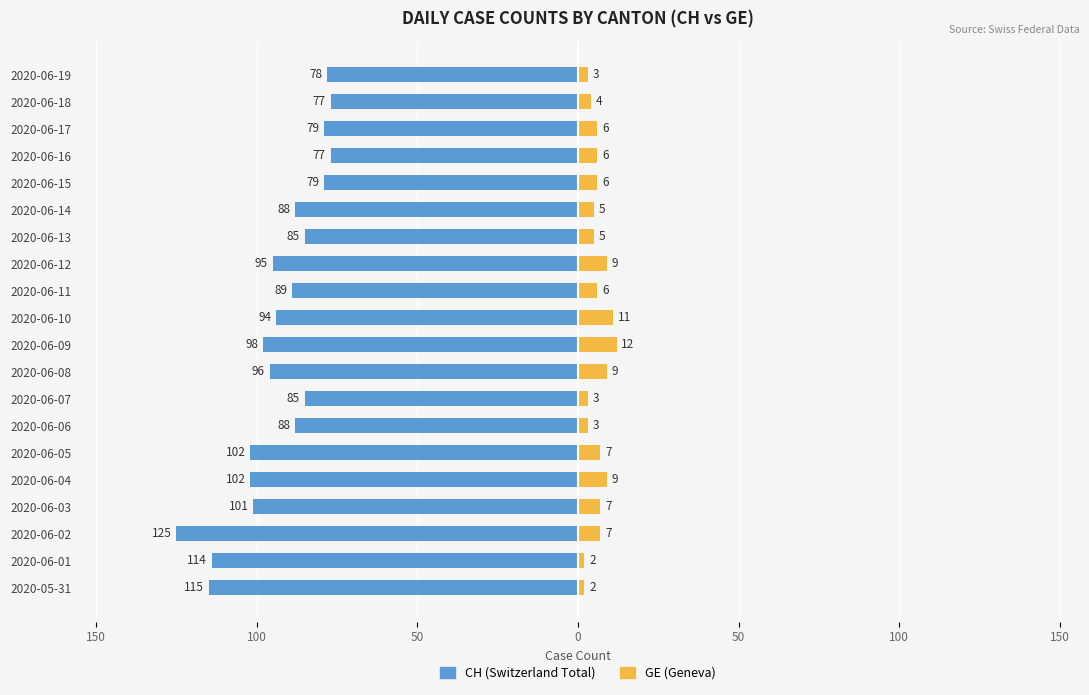

How many series are shown in this chart?

2